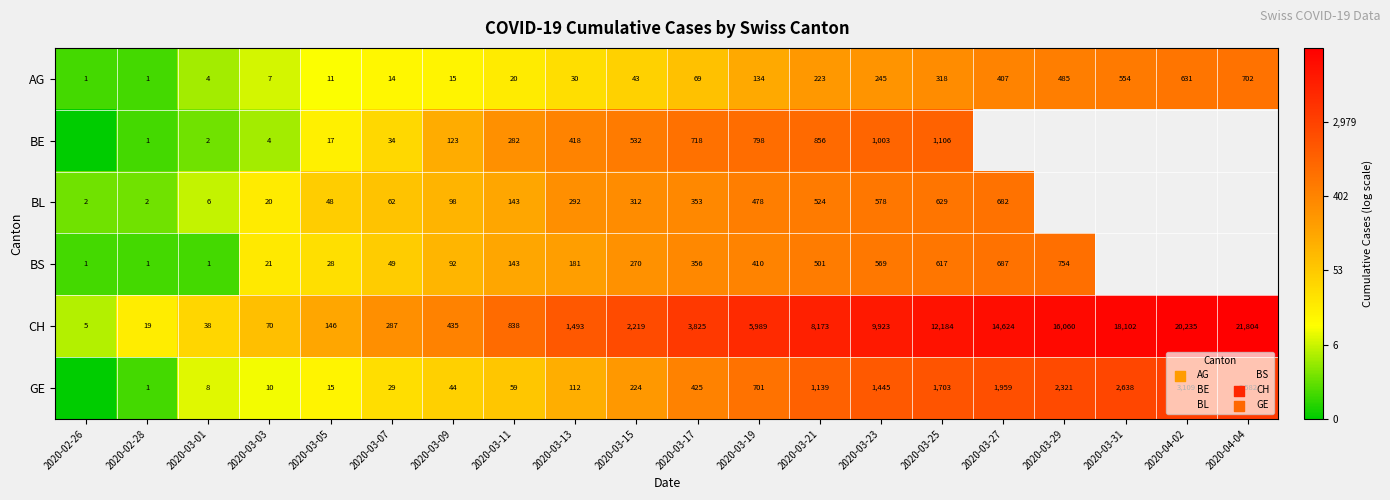

Is the value of BE at 2020-03-25 greater than the value of GE at 2020-03-27?

No